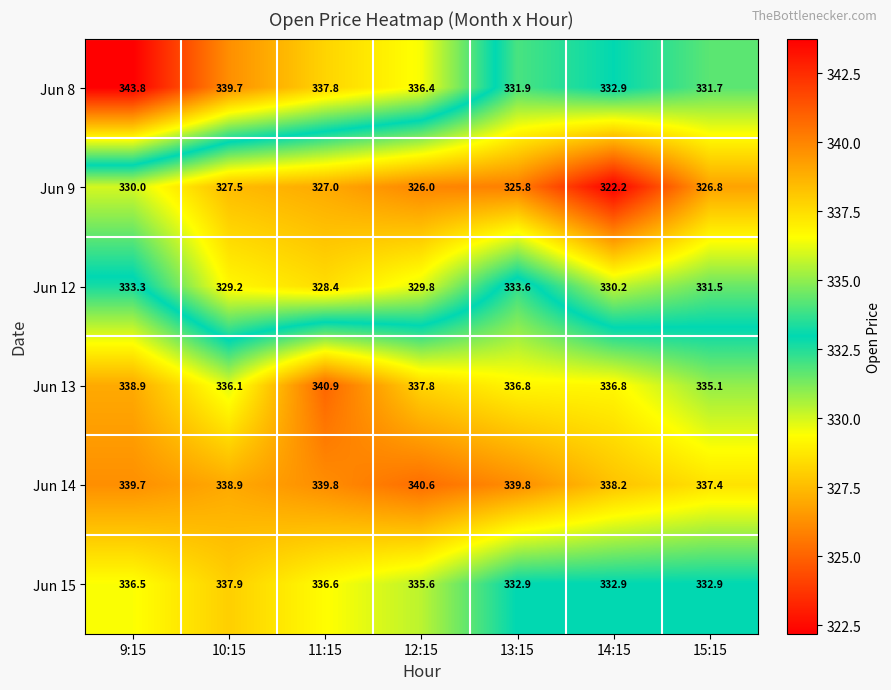

Read the Jun 9 value at 9:15.

330.0